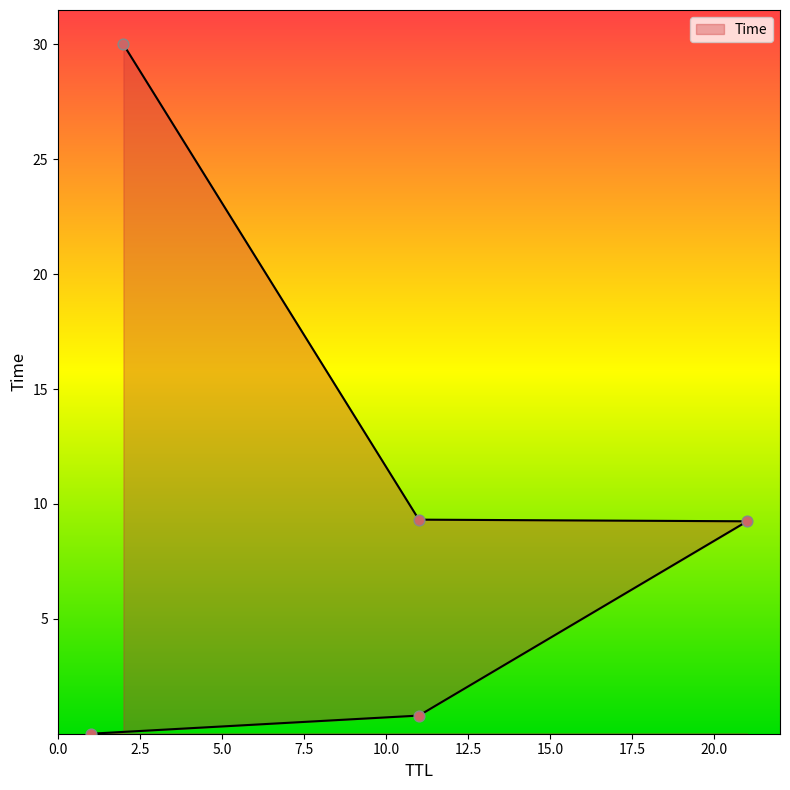

What is the change in value from 11 to 21?

+8.5